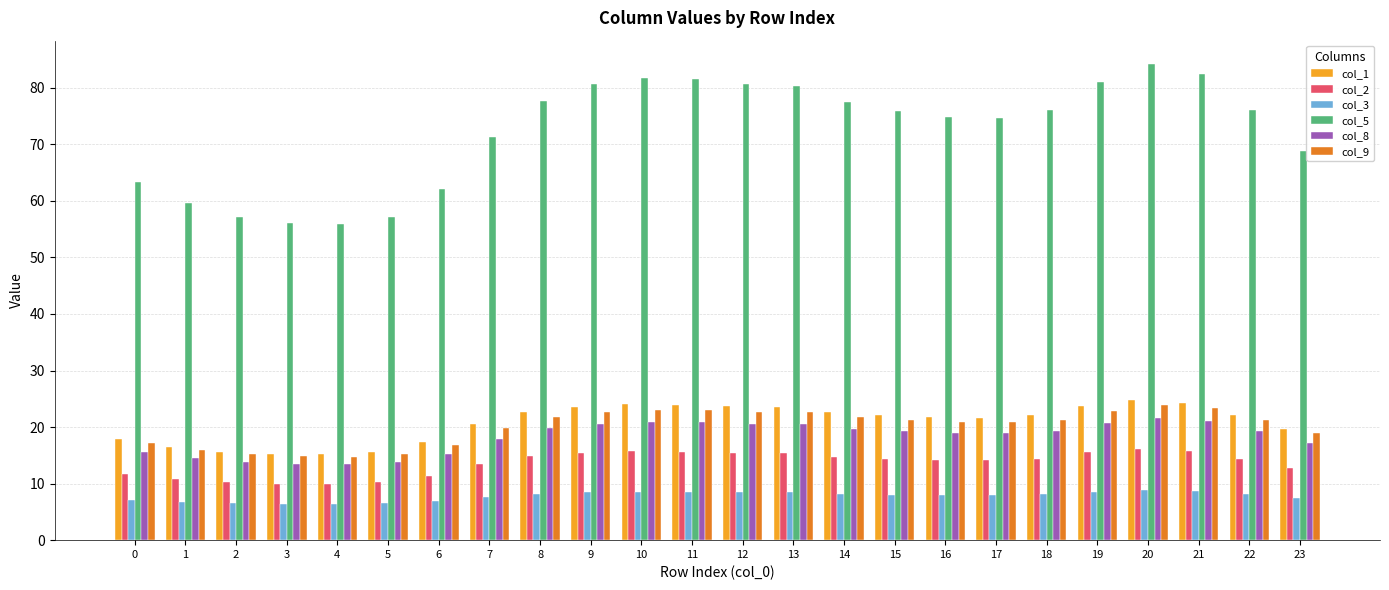

How many bars are there in each group?

6